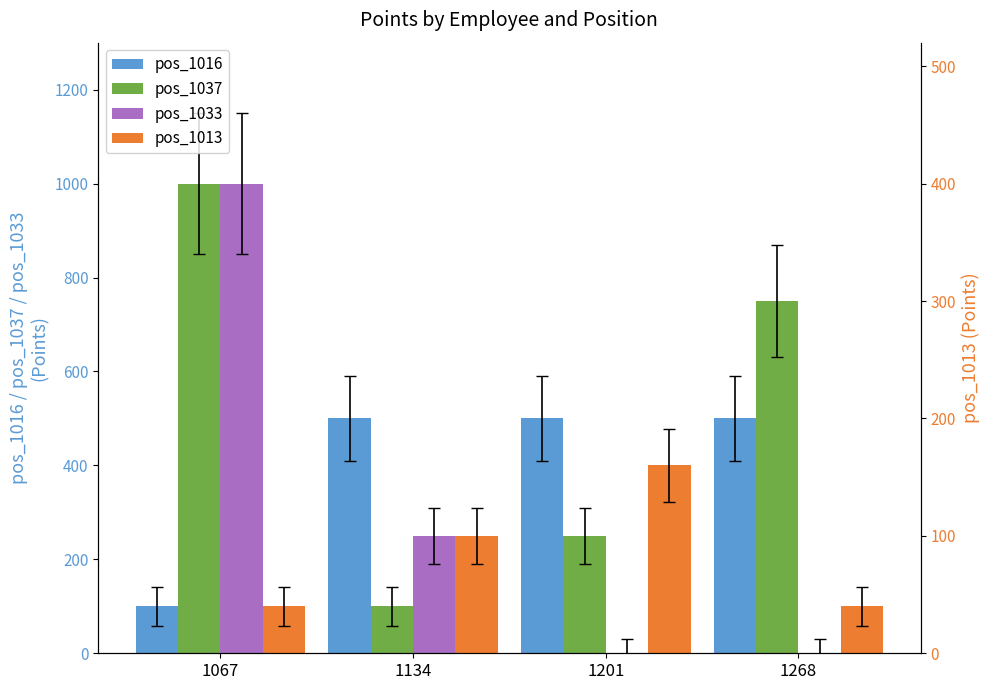

At which label is pos_1016 closest to 300?

1067